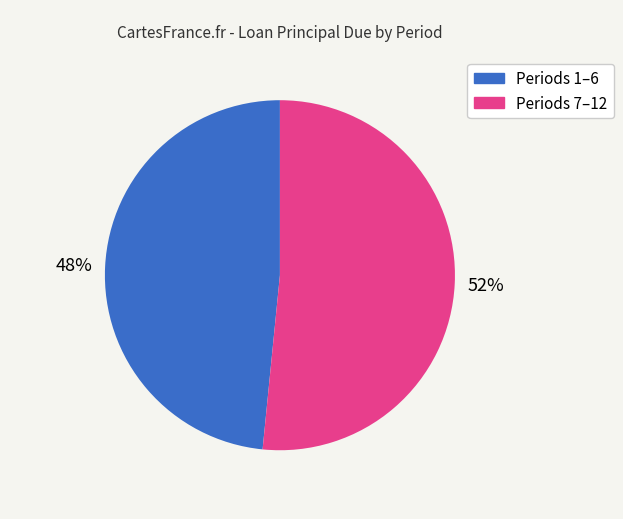

Is there any slice that represents more than half of the pie?

Yes